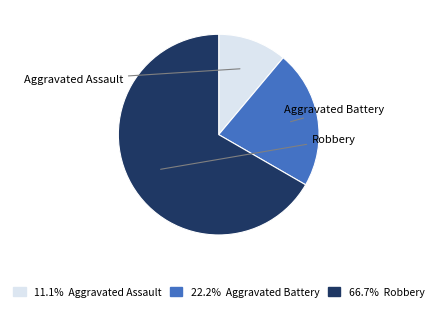

To the nearest percent, what is the difference between the Aggravated Assault and Robbery slice percentages?

56%